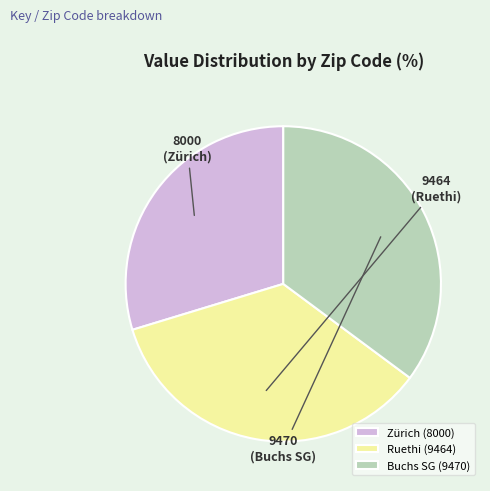

Is it true that Buchs SG (9470) is 35% of the pie?

True